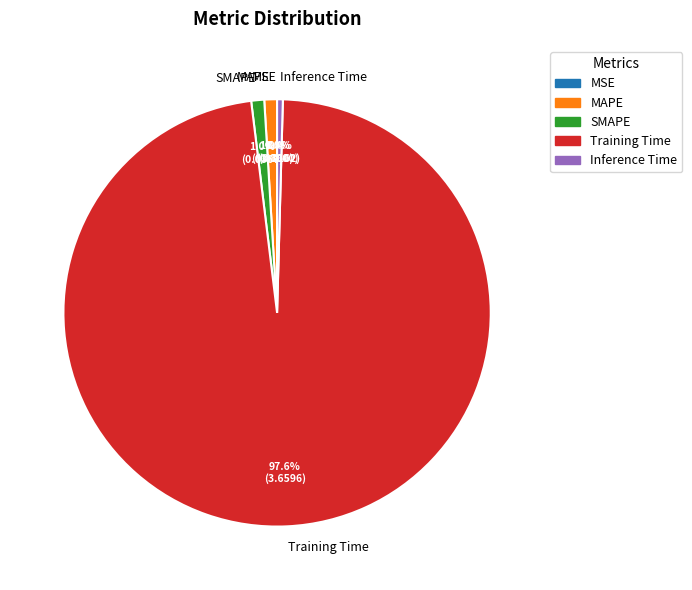

Combined, do Inference Time and Training Time account for over 50%?

Yes